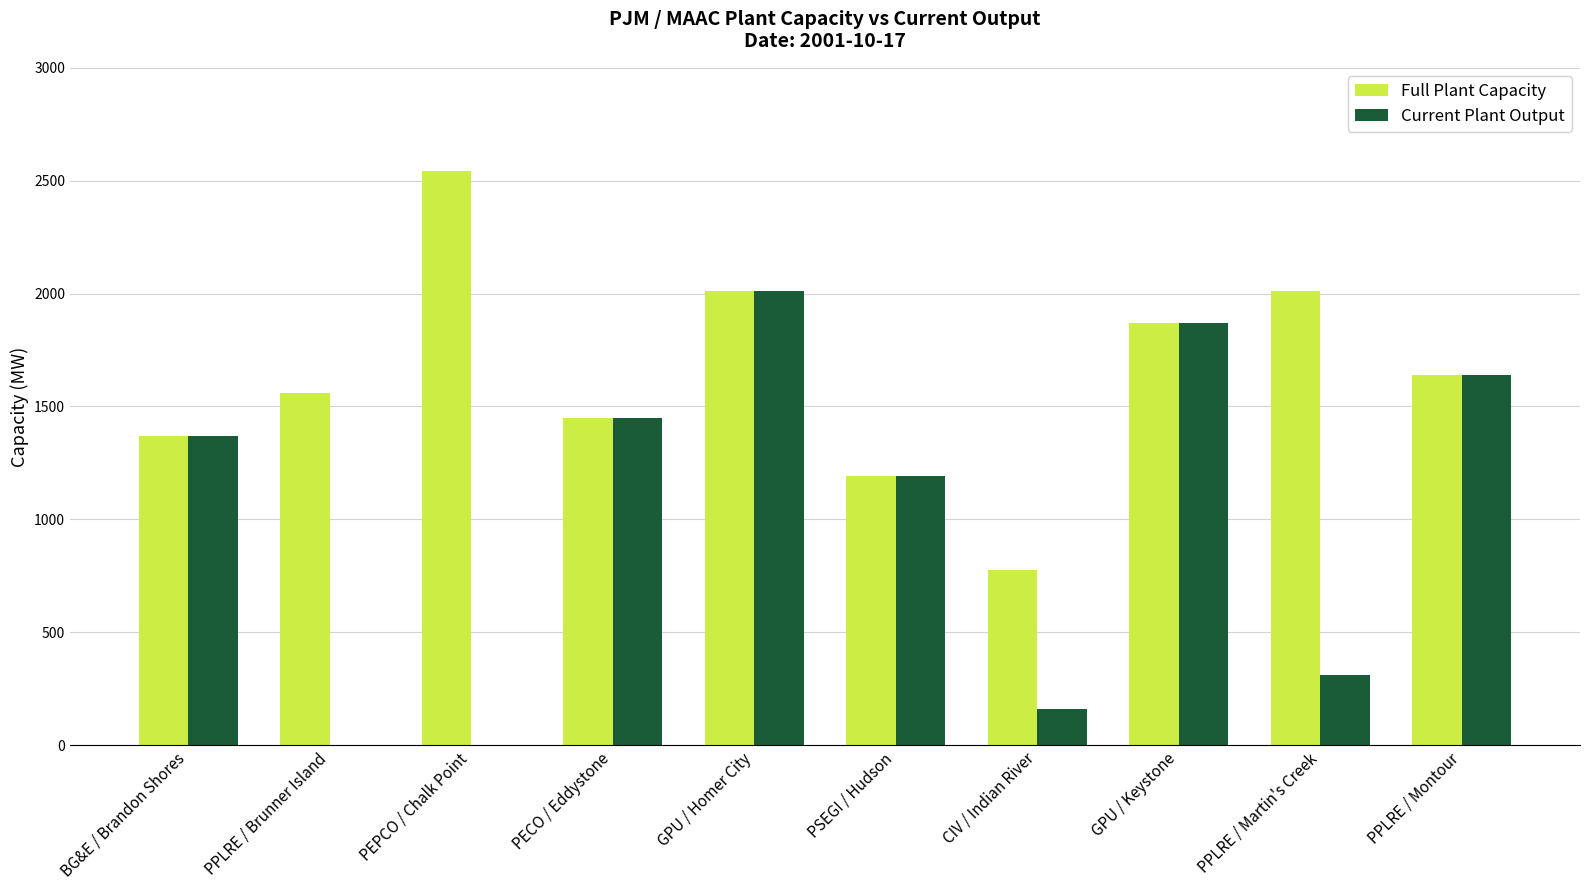

Reading left to right, what are all the values shown in this chart?

Full Plant Capacity: 1370	1560	2541	1450	2010	1190	775	1870	2010	1640
Current Plant Output: 1370	0	0	1450	2010	1190	160	1870	310	1640